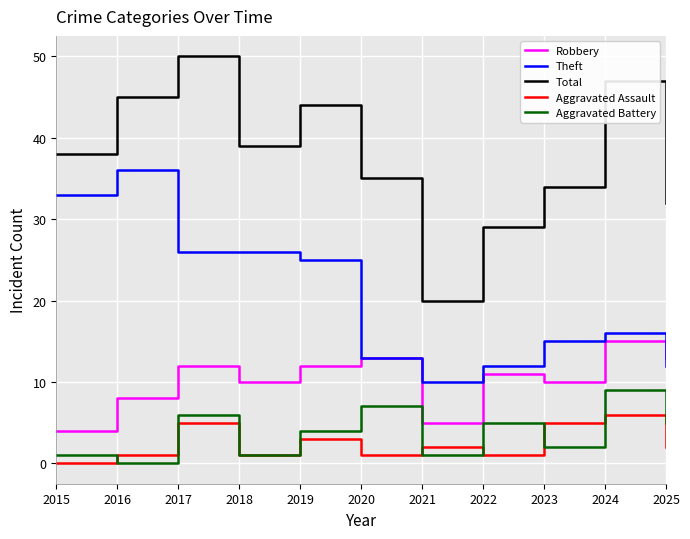

At how many categories does at least one series exceed 41?

4